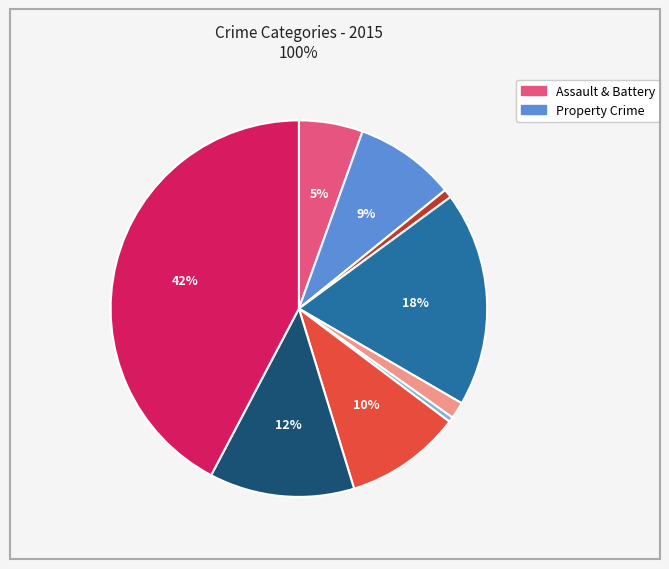

Does any single category account for the majority?

No